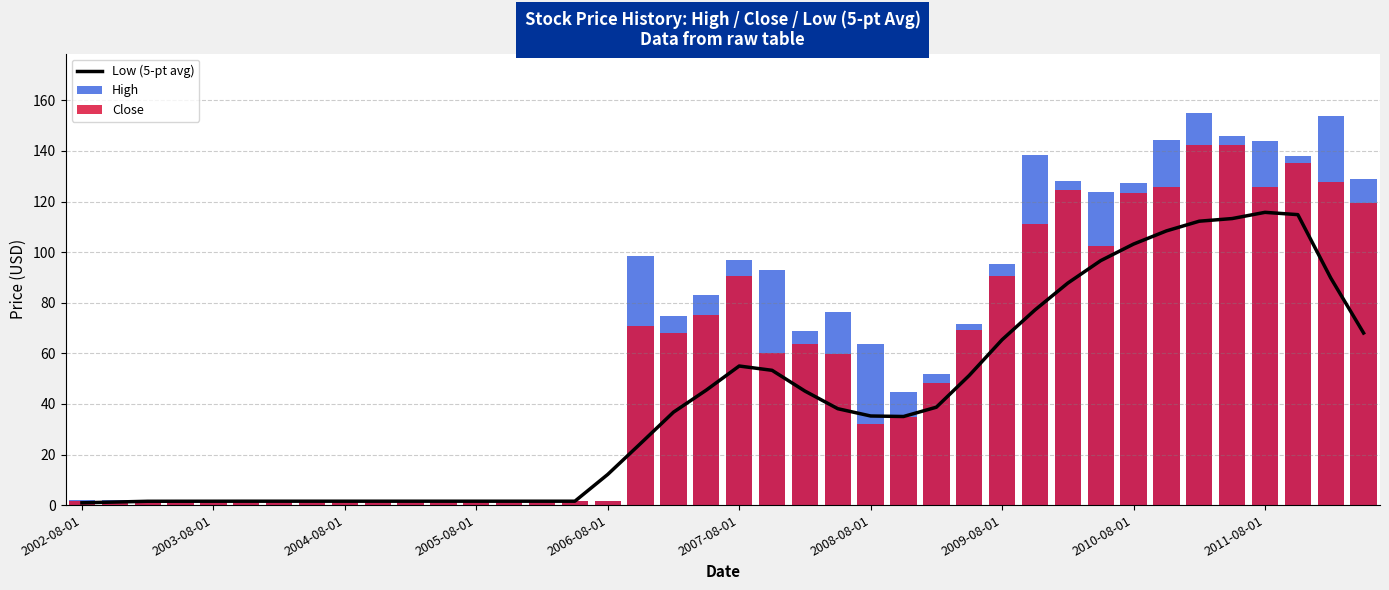

True or false: Close has a value of 75.0 at 2010-08-01.

False